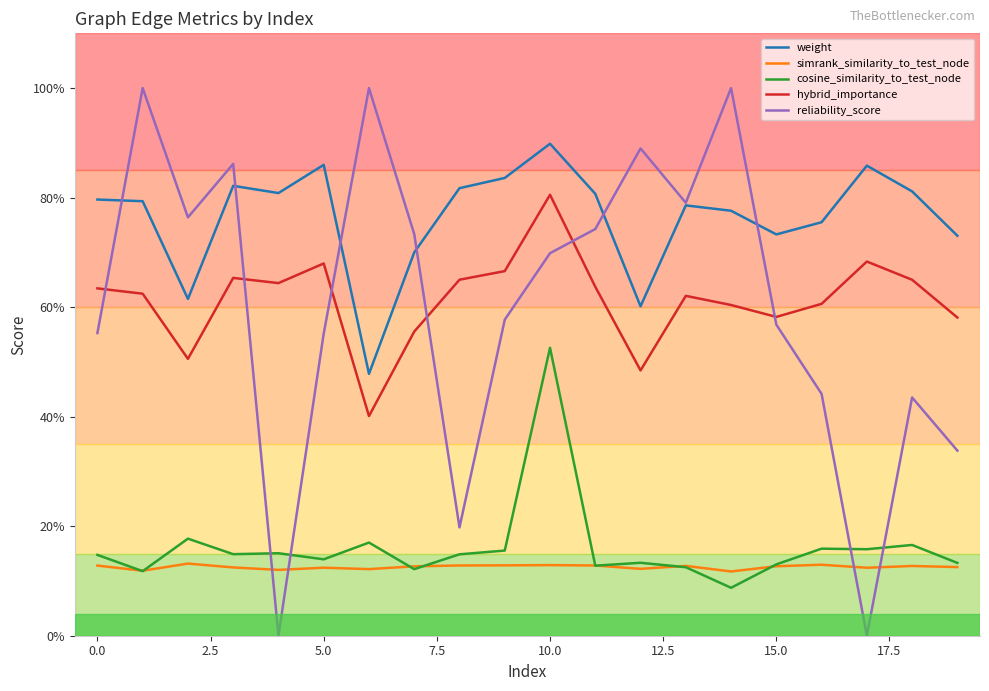

Which series has the widest spread of values?

reliability_score